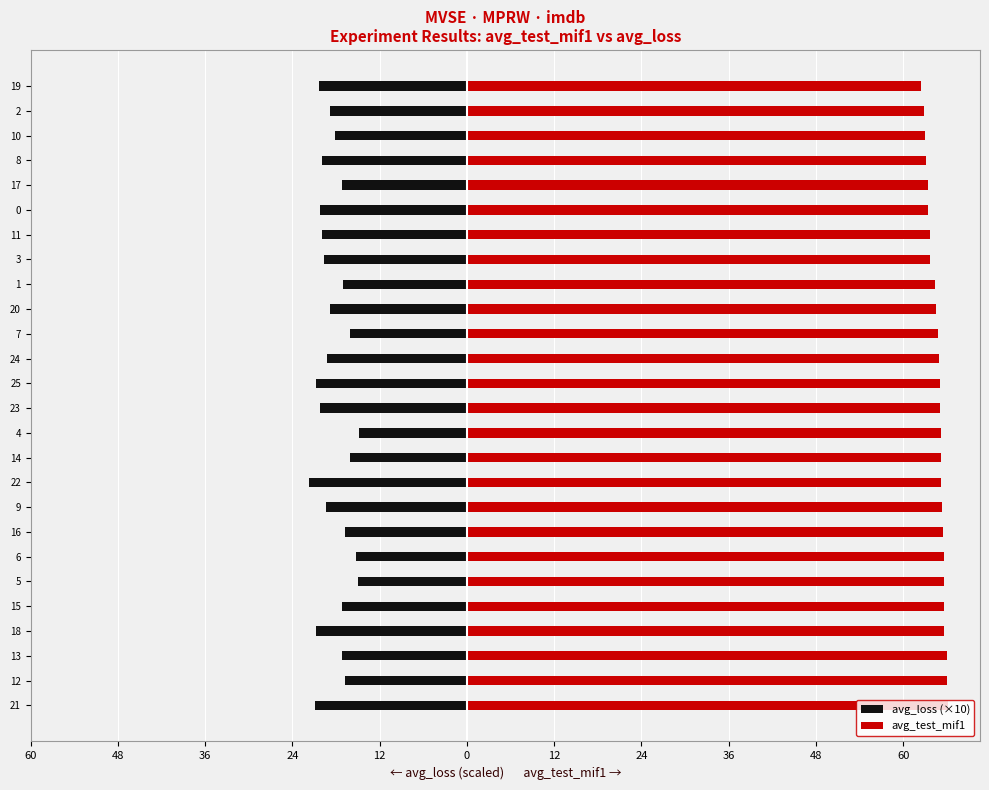

What is the value of the avg_test_mif1 bar at the 14th from the left?

65.0